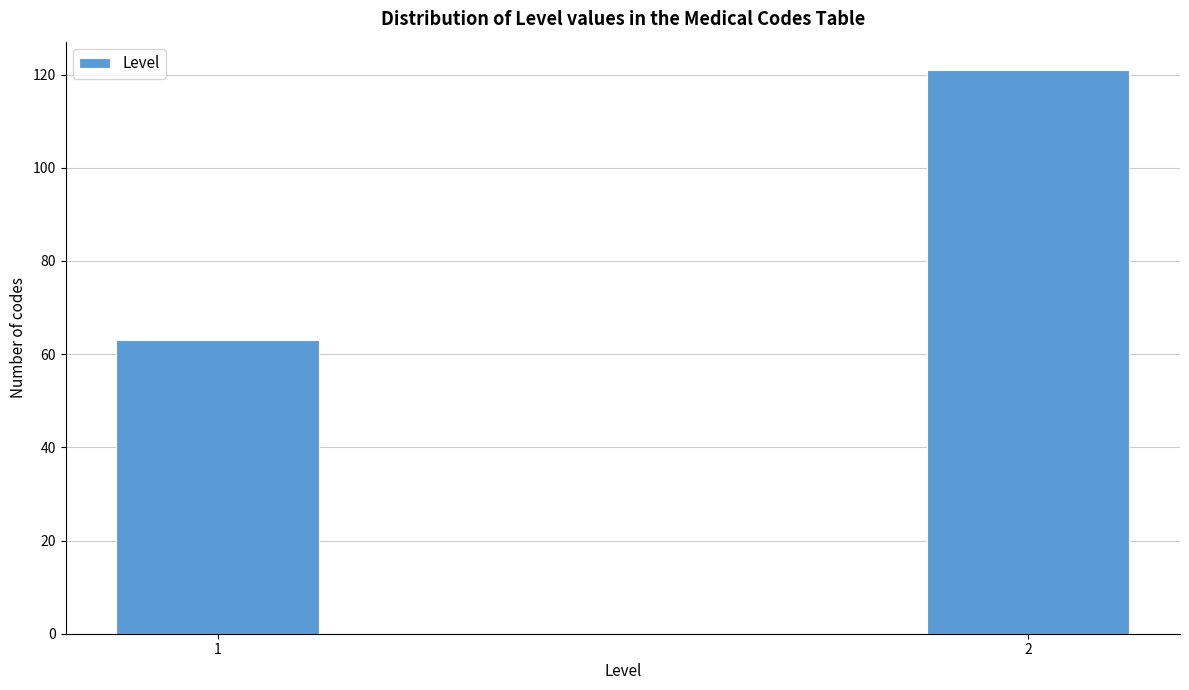

Reading right to left, list all the values displayed in this chart.

2=121	1=63